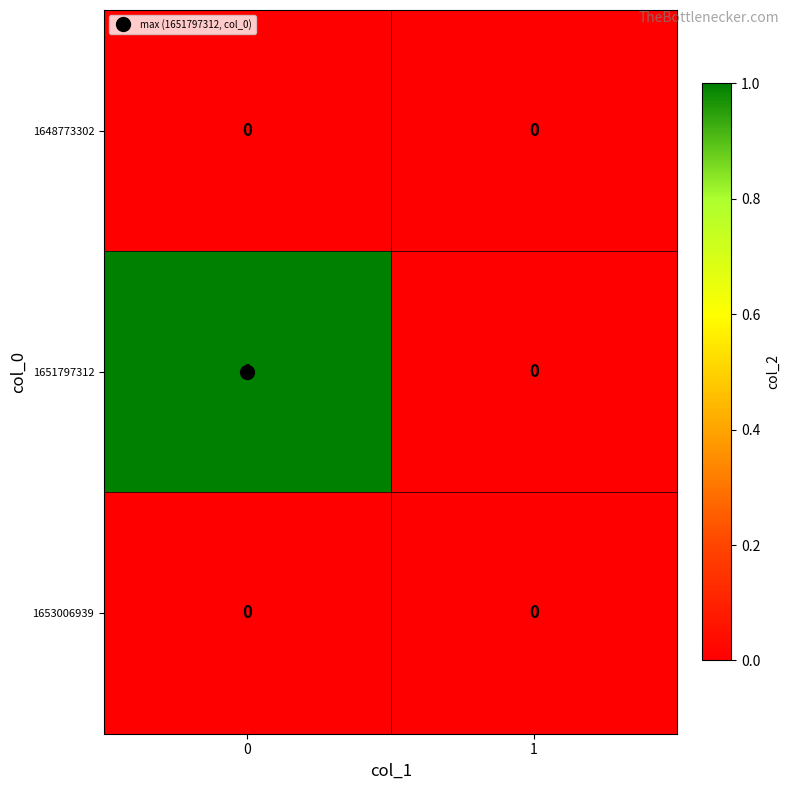

Which series has the widest spread of values?

1651797312